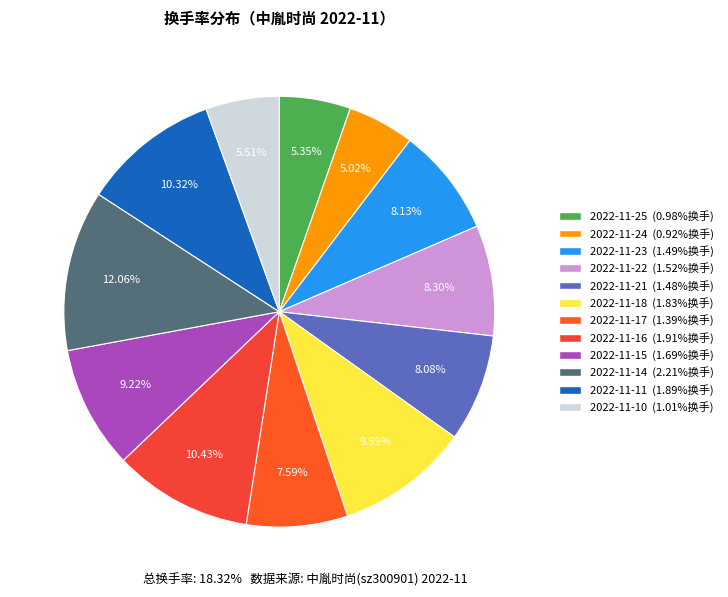

How many slices are in this pie chart?

12